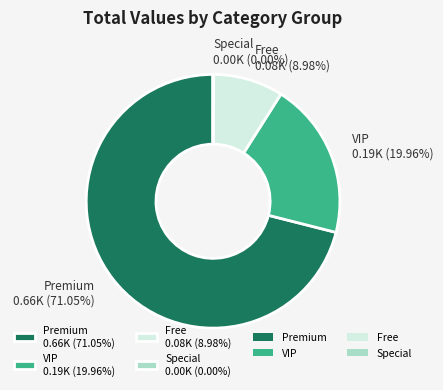

What is the largest slice in the pie chart?

Premium 0.66K (71.05%)